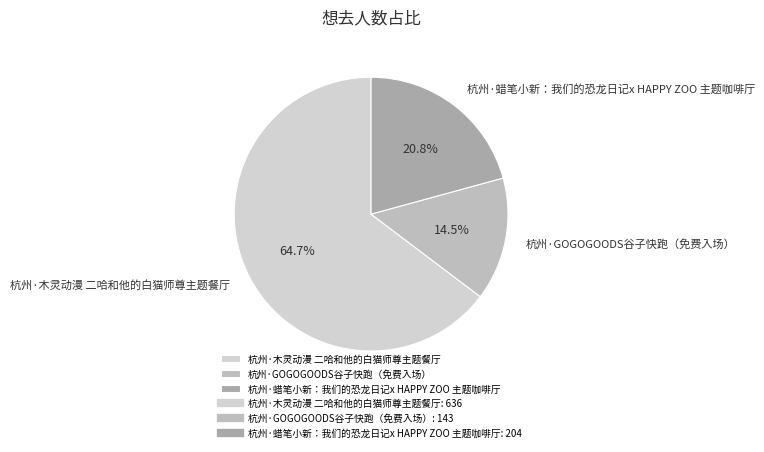

Is there any slice that represents more than half of the pie?

Yes